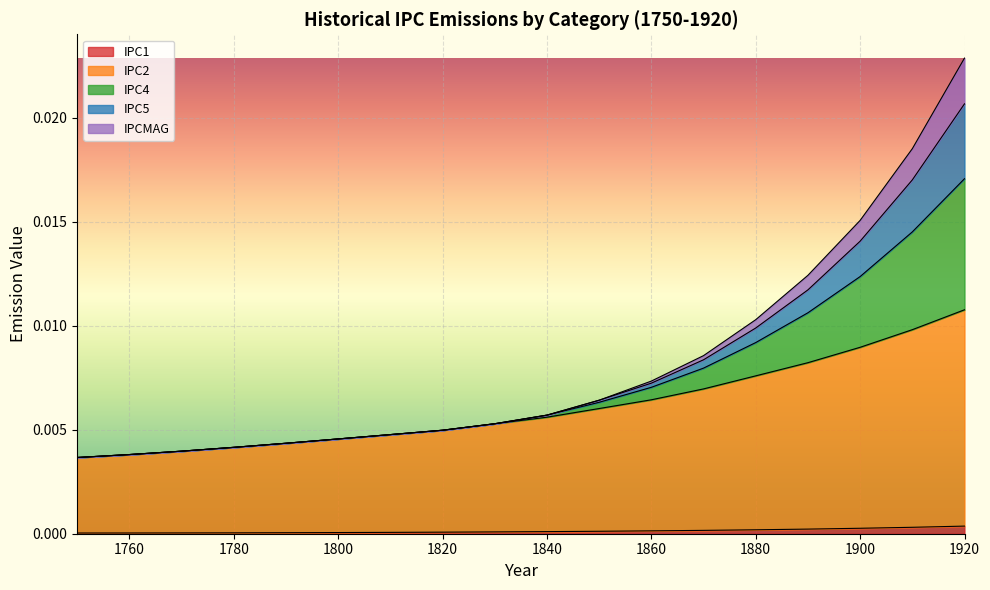

At which category is the sum across all series the highest?

1920